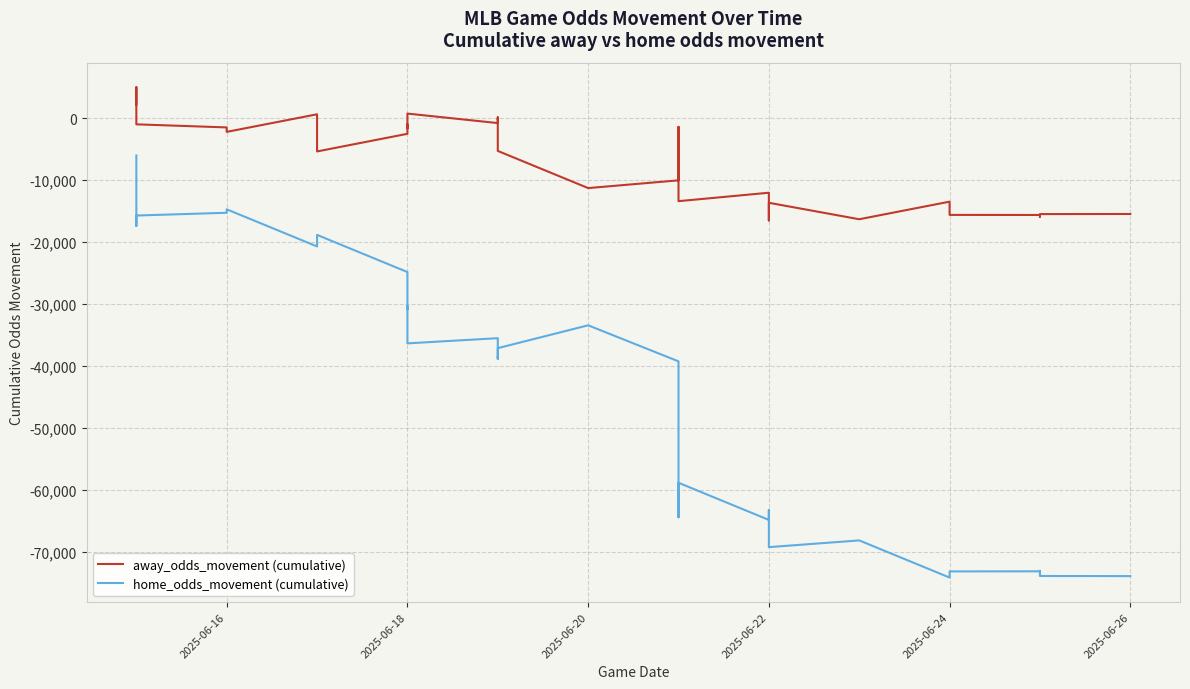

What is the difference between the second highest and second lowest values in the home_odds_movement (cumulative) series?

67920